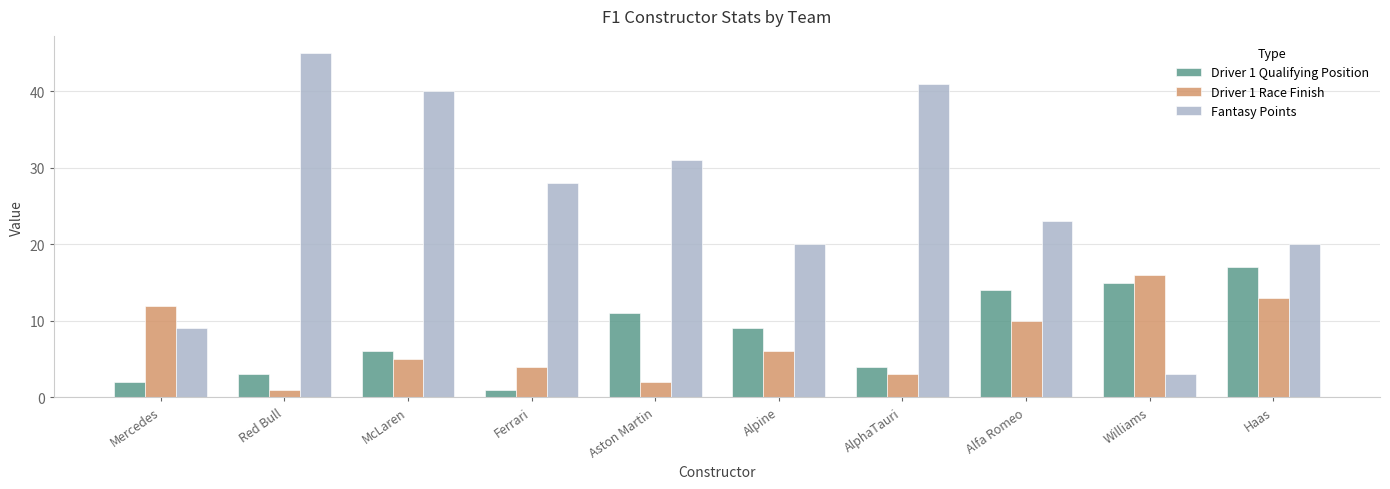

How many data points does each series have?

10